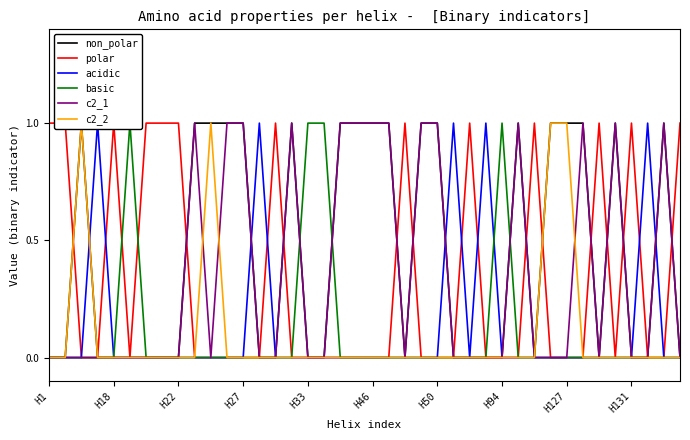

What is the difference between the maximum and minimum values in the basic series?

1